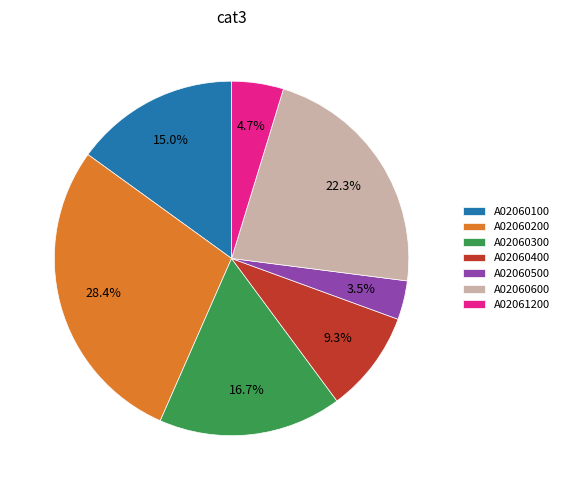

To the nearest percent, what percentage of the pie is A02060400?

9%